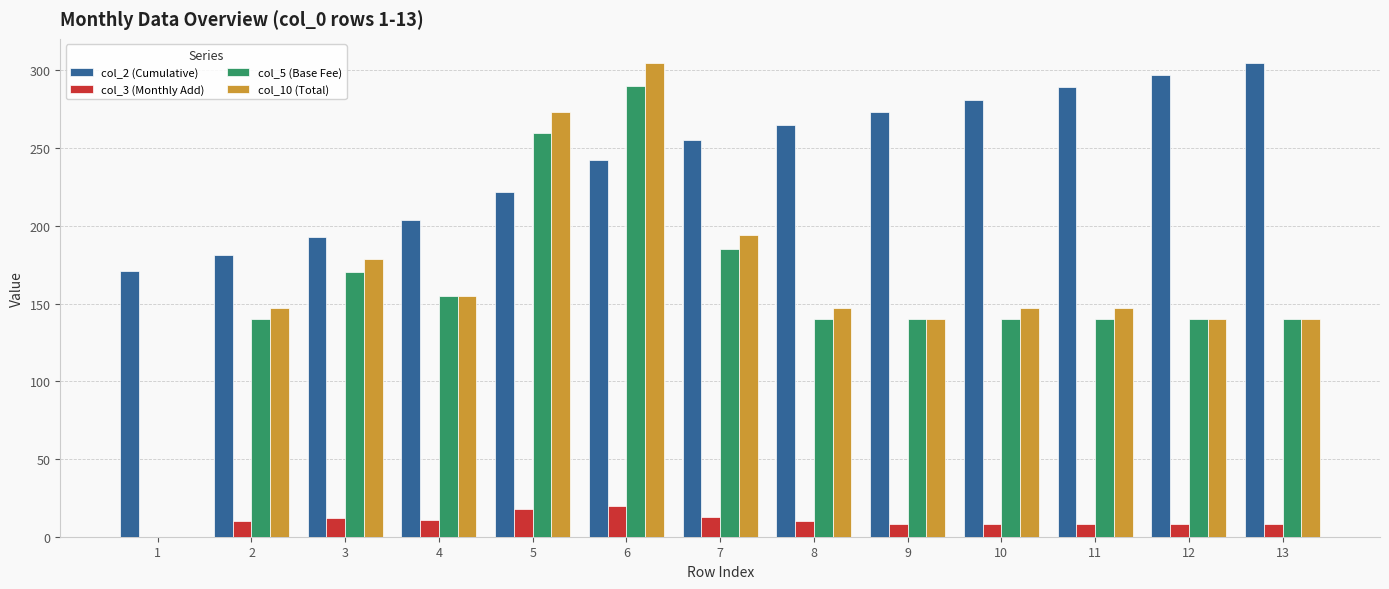

What is the greatest value displayed?

305.0